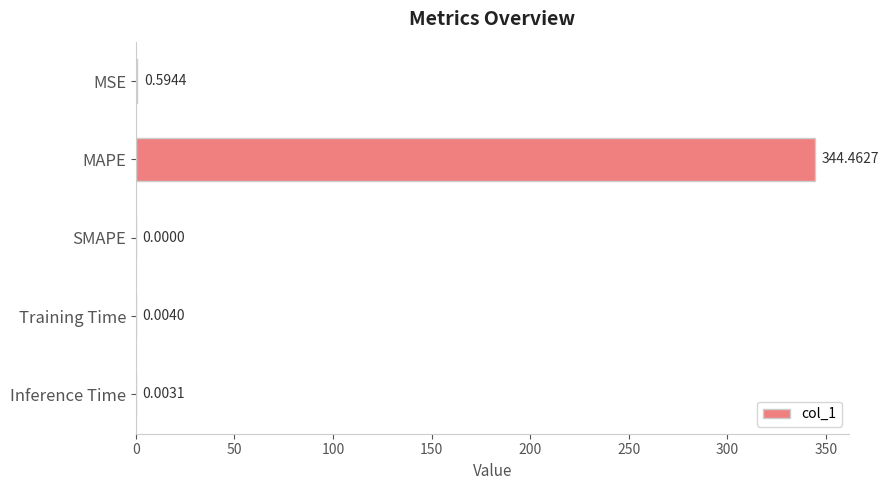

Which category has the highest value across all series?

MAPE